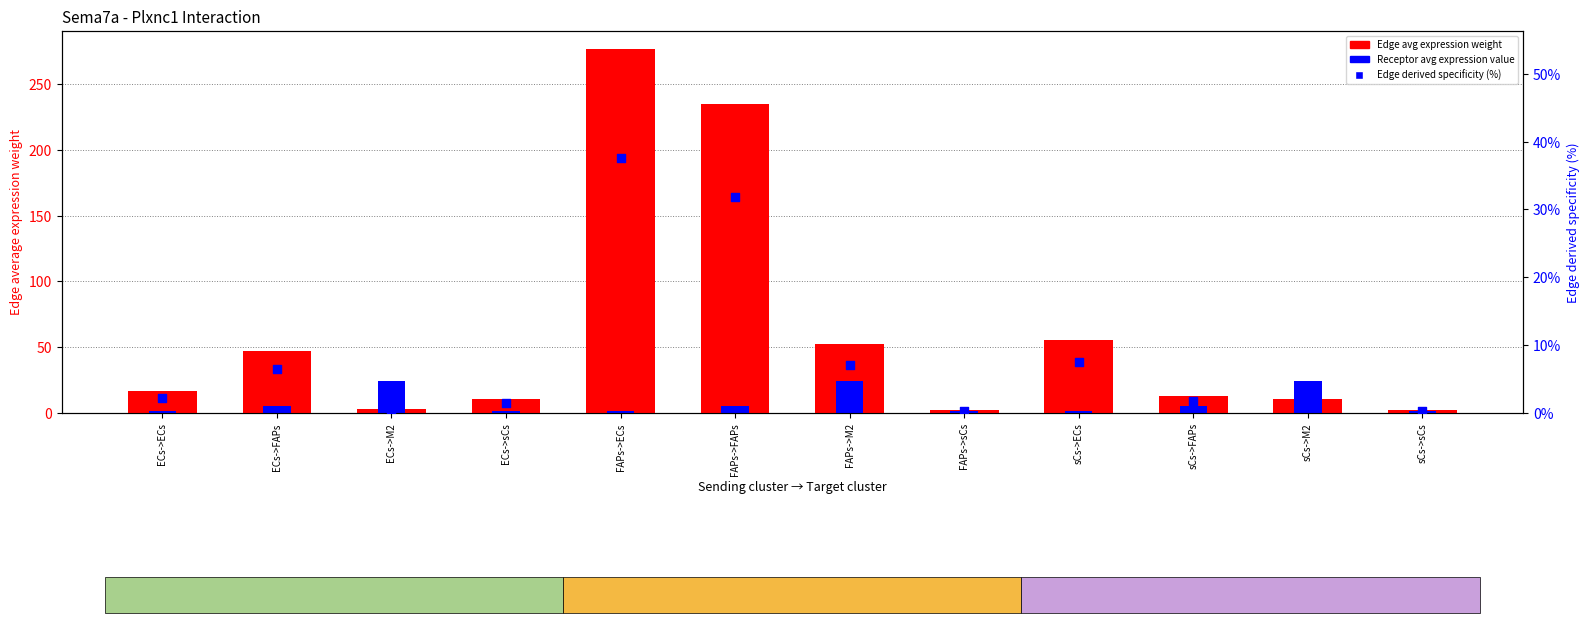

What is the total value across all series at sCs->sCs?

3.9